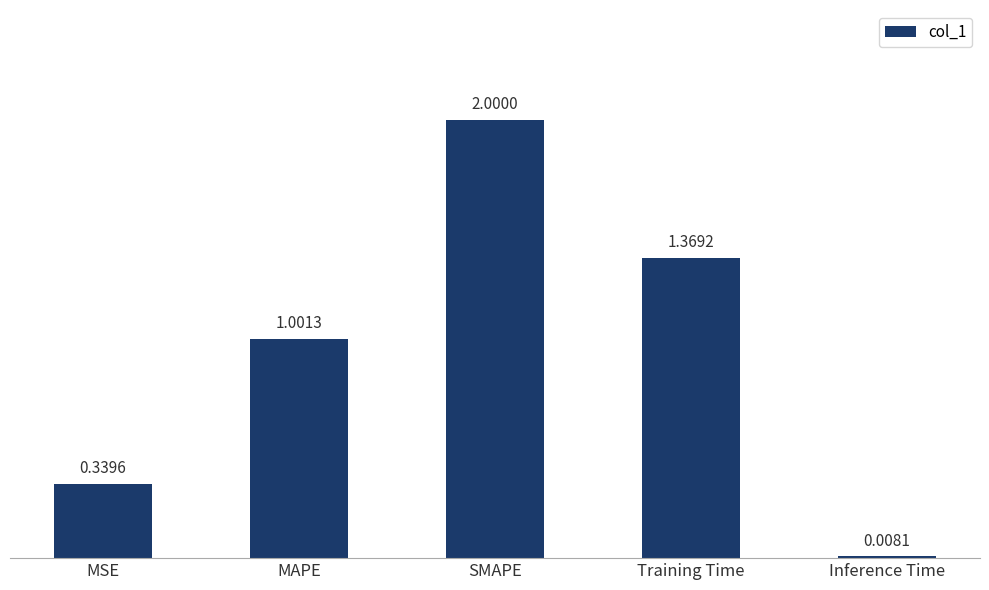

How many data points are less than 1?

2